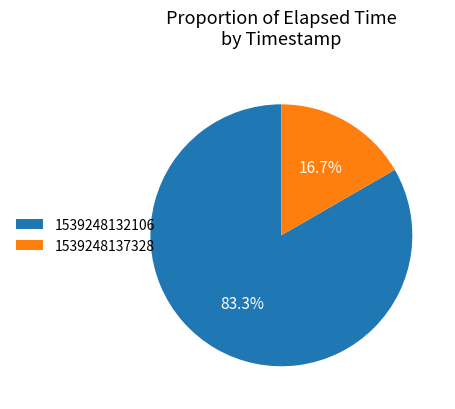

Which slice is the smallest?

1539248137328